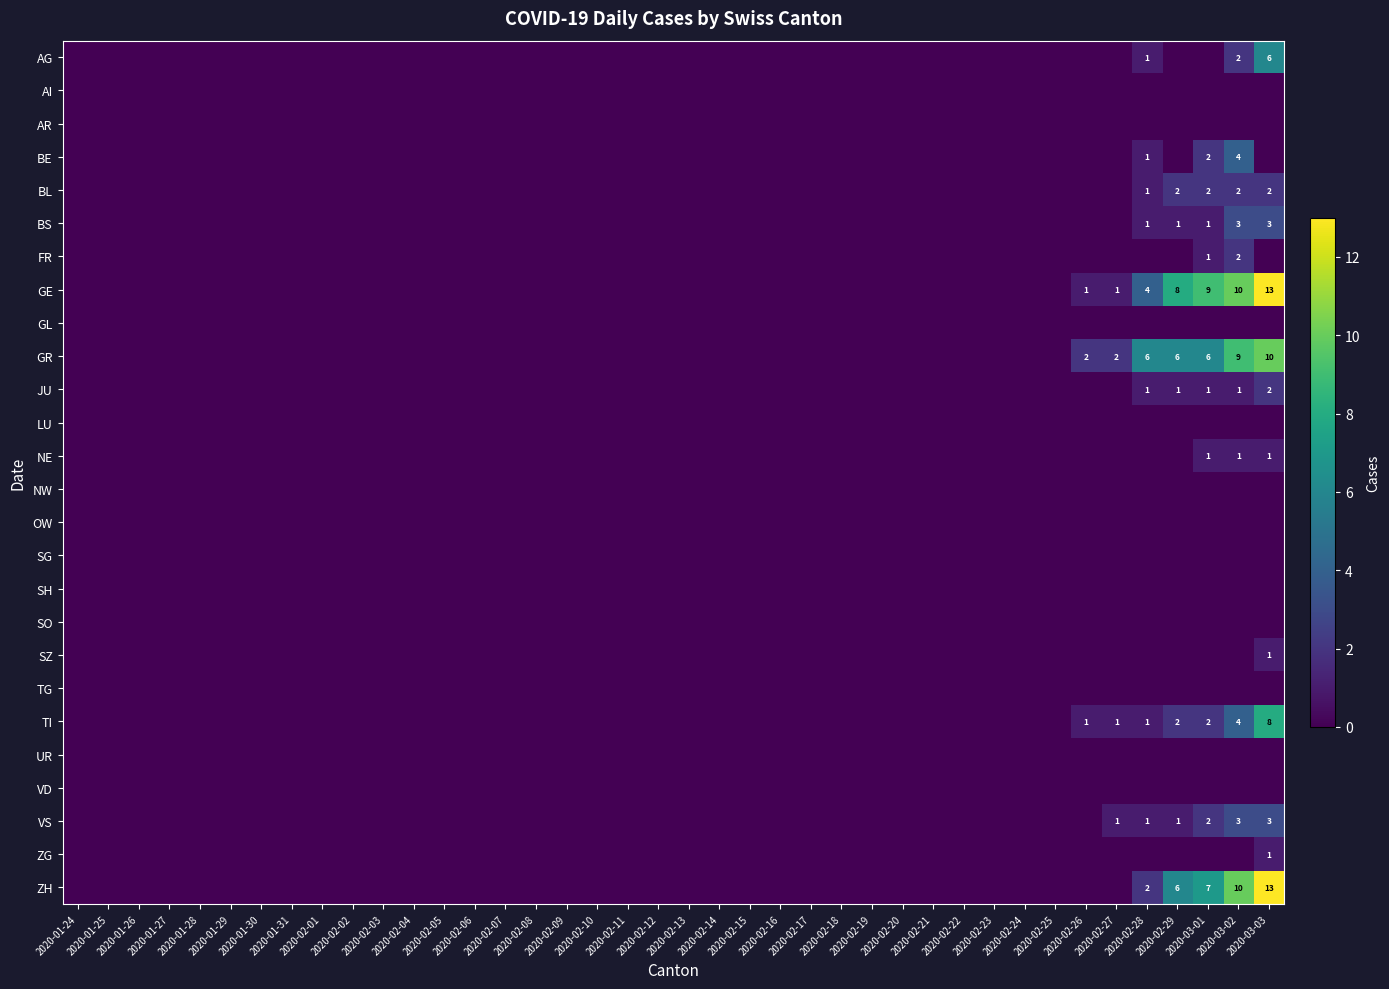

Which category has the lowest value across all series?

2020-01-24